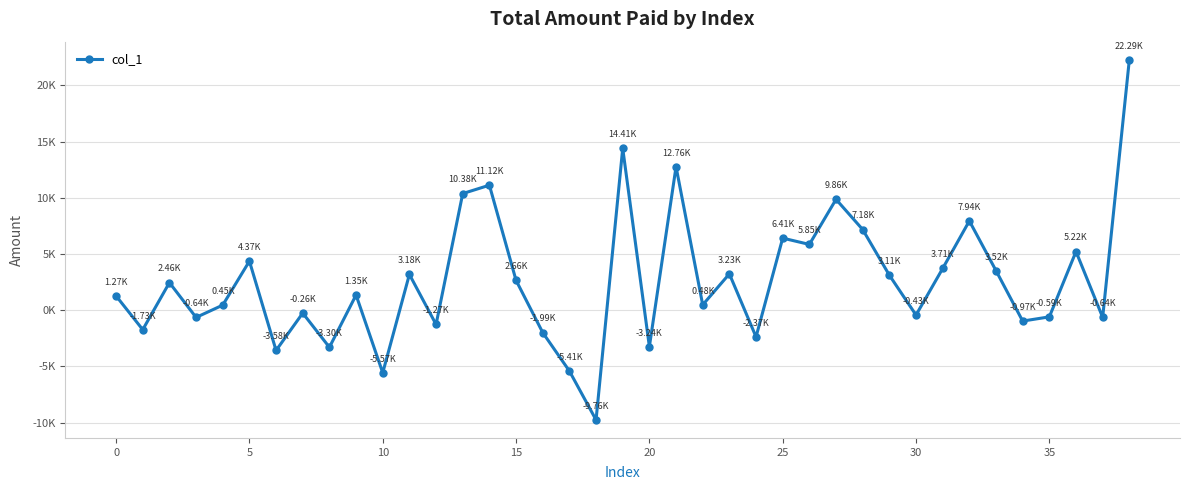

What is the difference between the maximum and minimum values?

32055.7